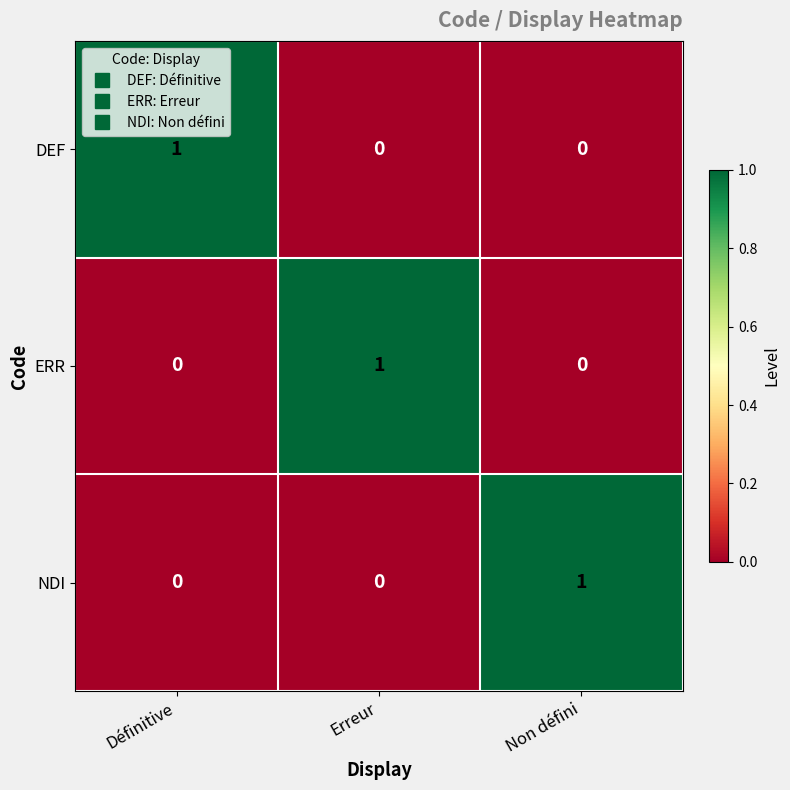

At how many categories does at least one series exceed 0?

3